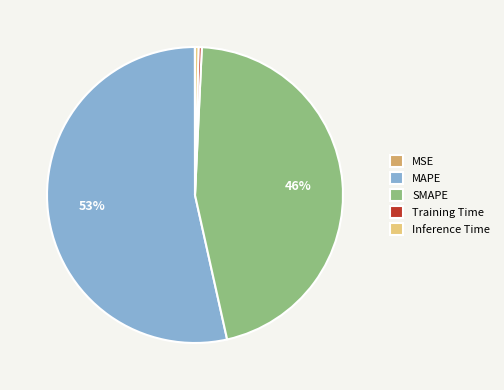

The Training Time slice represents 12% of the pie. True or false?

False